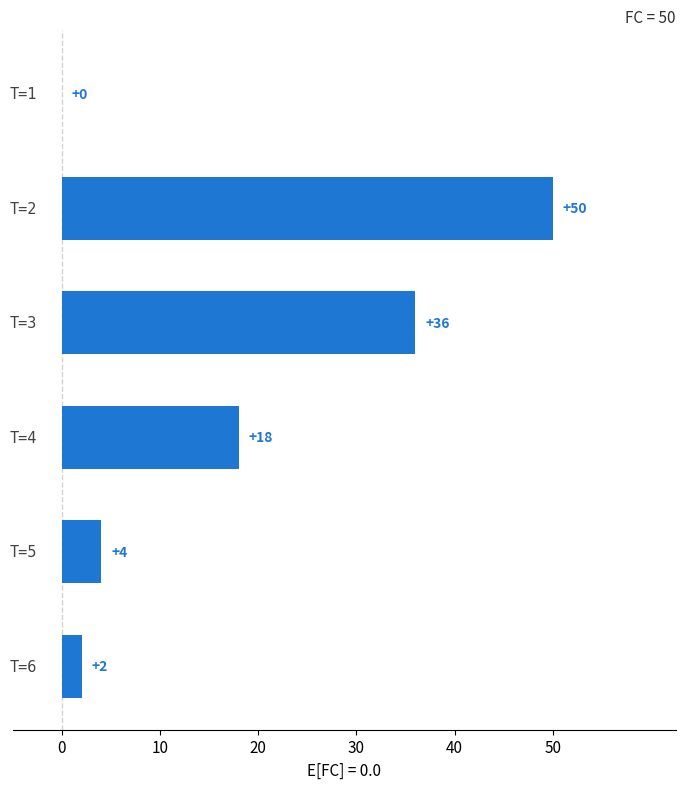

What is the maximum value shown in the chart?

50